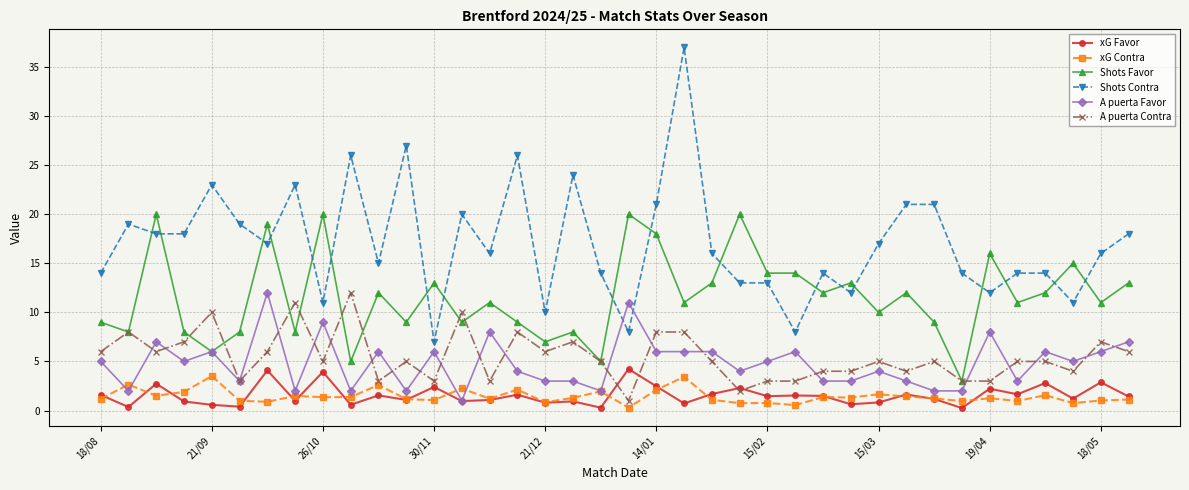

After their last crossing, which series has the higher values: Shots Favor or Shots Contra?

Shots Contra